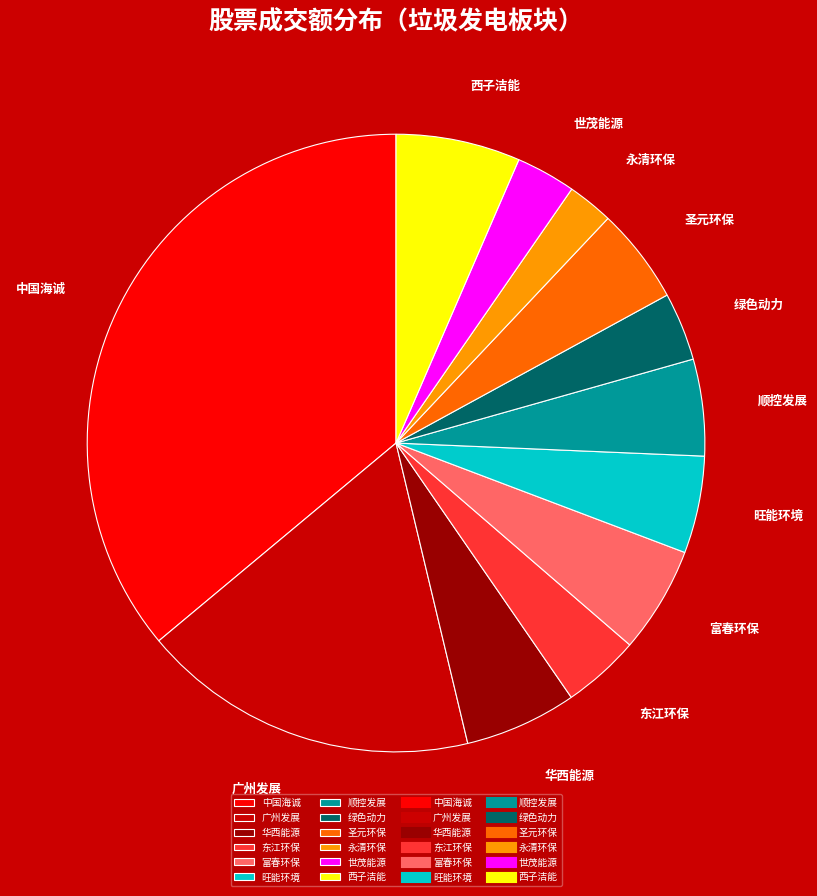

The 永清环保 slice represents 2% of the pie. True or false?

True